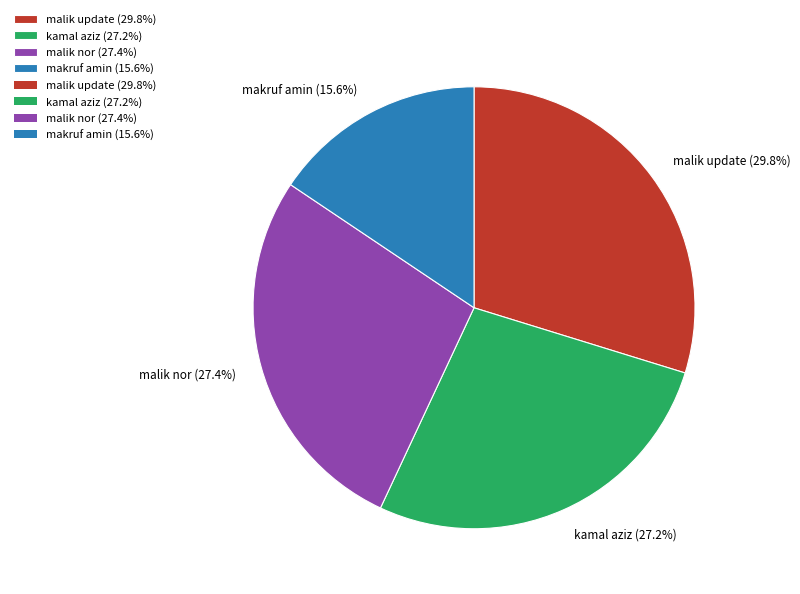

Approximately how many times larger is the value at makruf amin (15.6%) compared to malik nor (27.4%)?

0.6